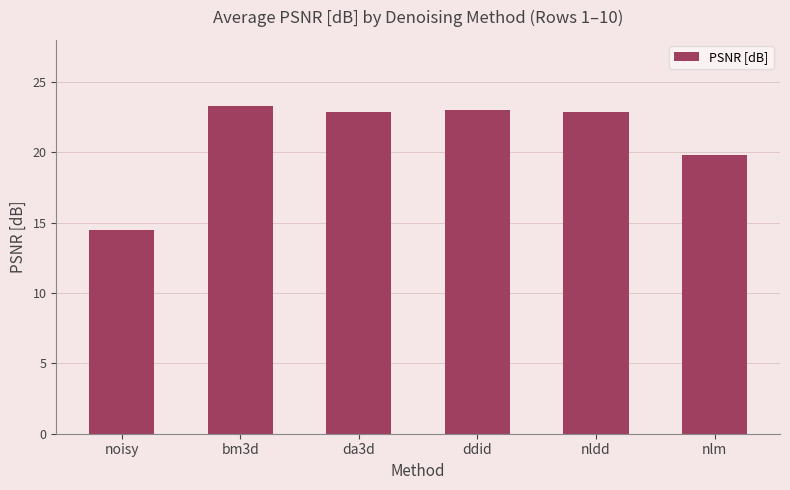

Count the number of values greater than 22.

4